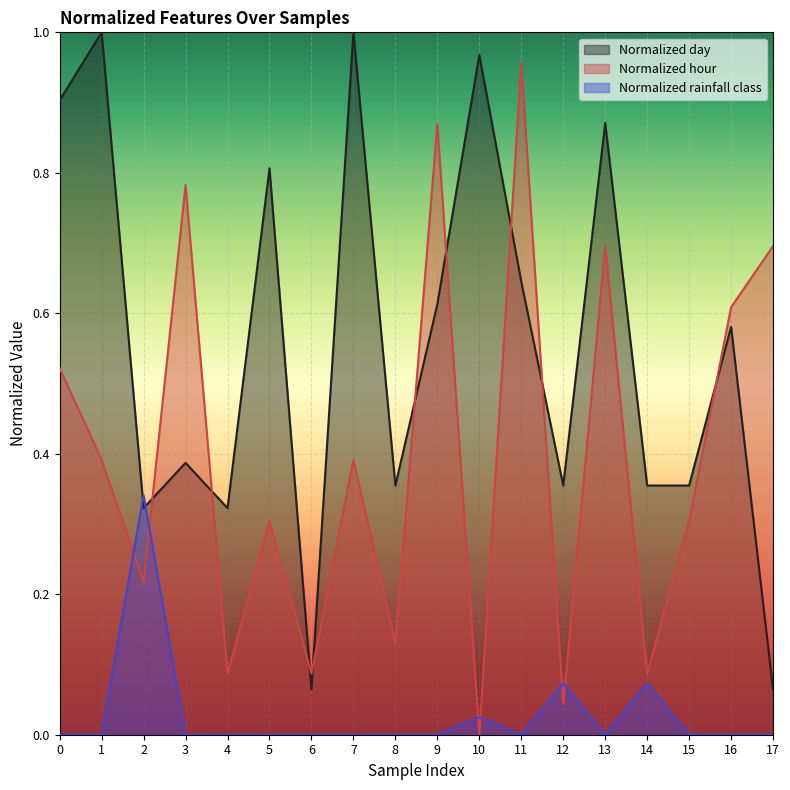

How many data points in Normalized rainfall class are above 0?

4